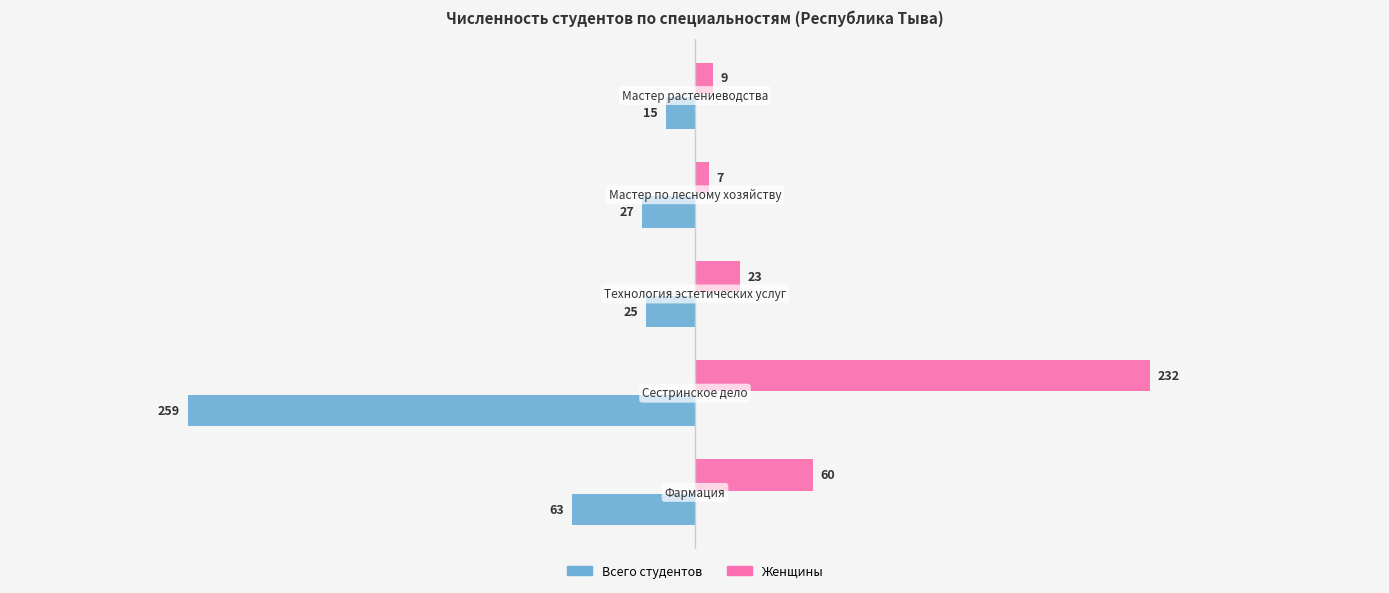

What is the lowest value of the Всего студентов series?

-259